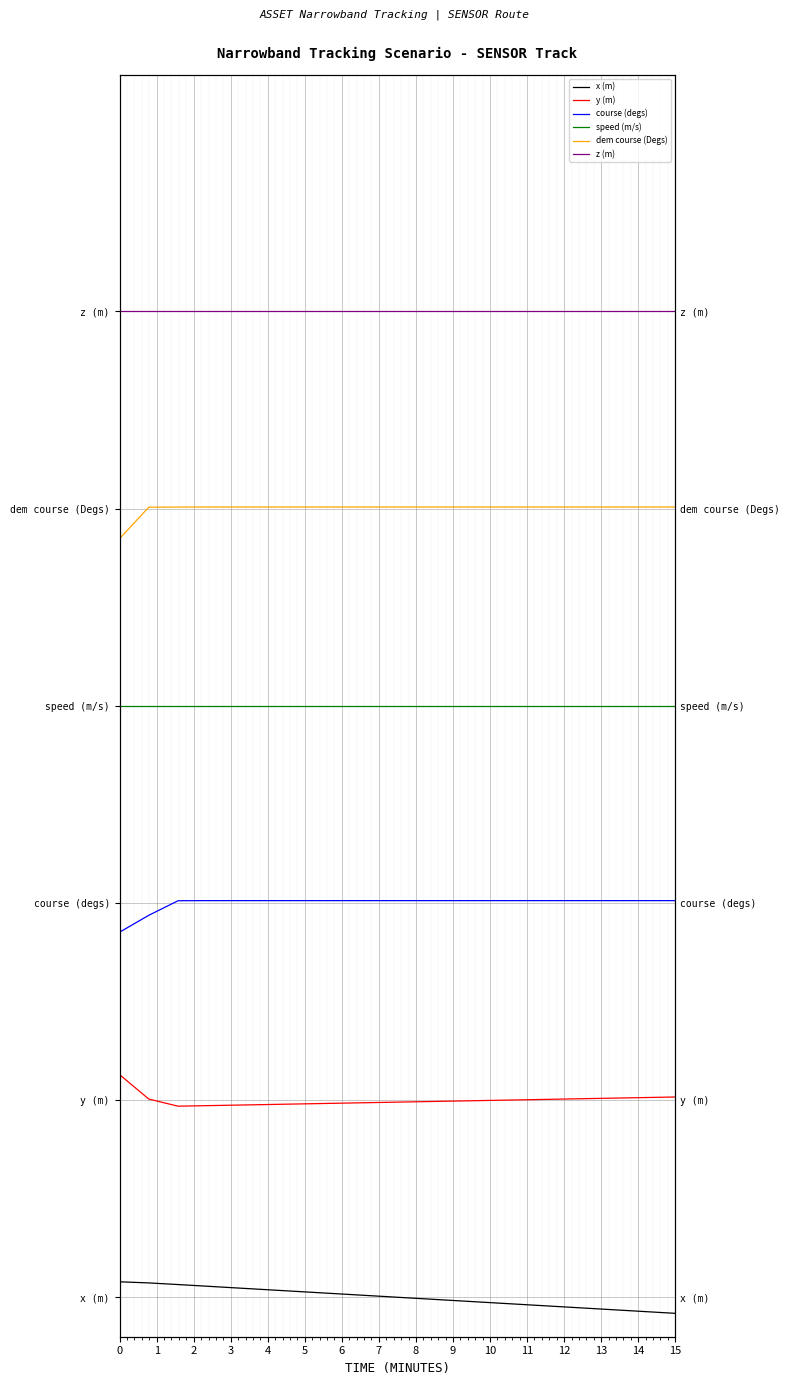

Which has a higher value, 14 or 8?

8